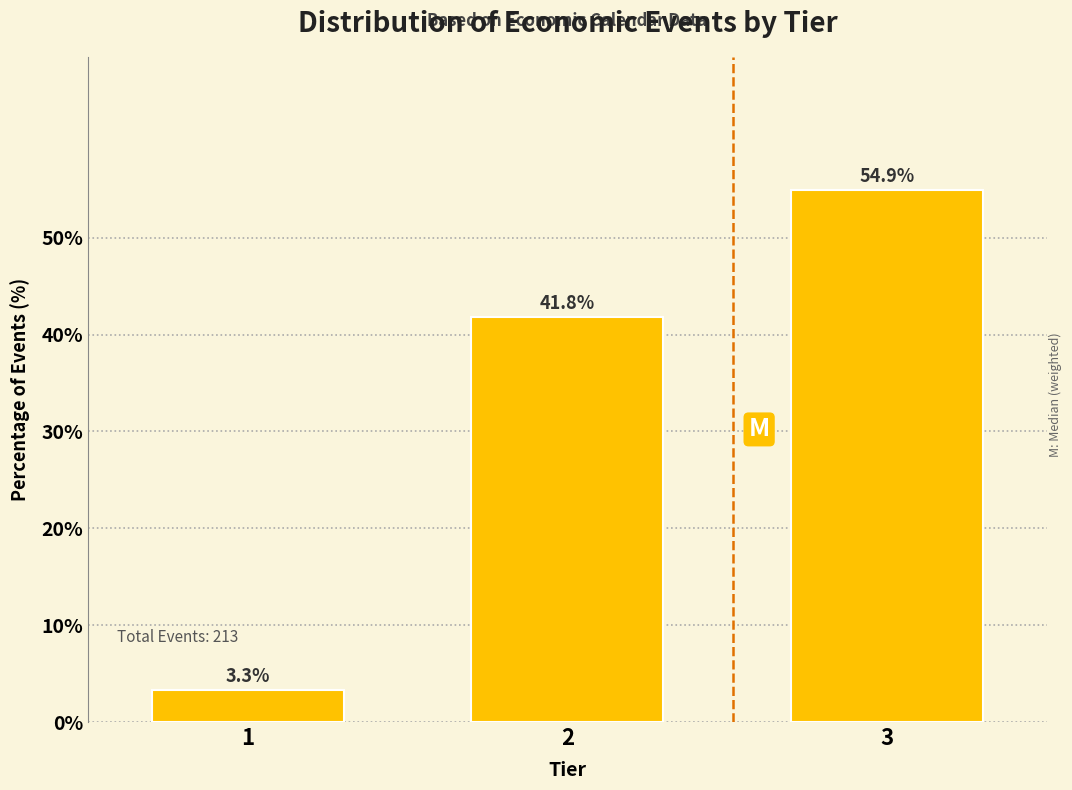

Reading right to left, extract all data points from this chart.

54.9	41.8	3.3